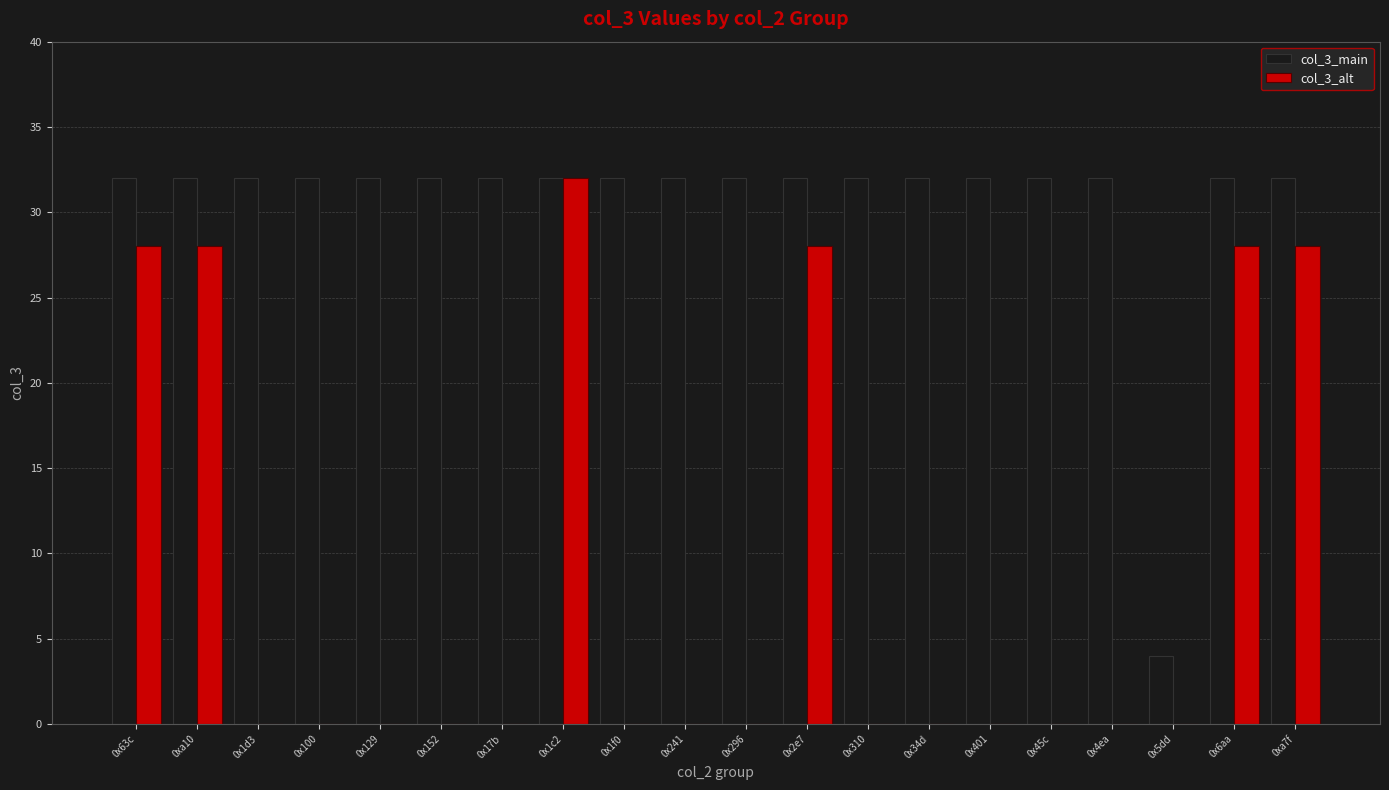

Is it true that col_3_alt equals 0 at 0x1d3?

True